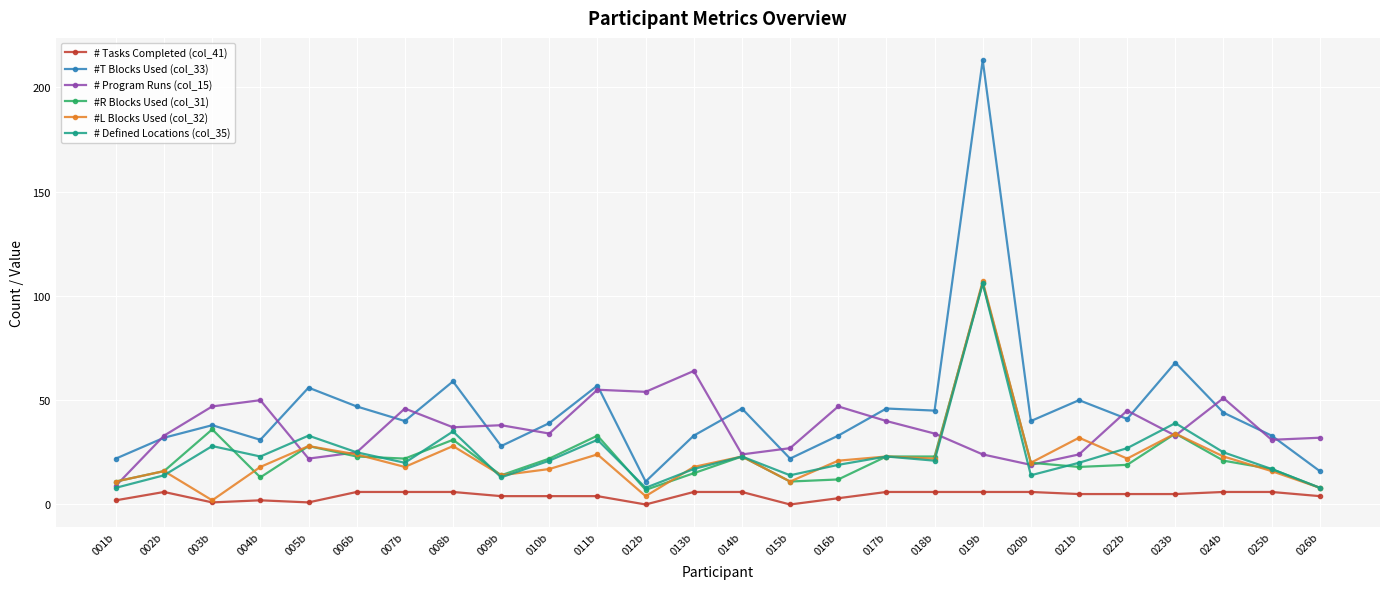

Reading left to right, transcribe all the data shown in this chart.

# Tasks Completed (col_41): 001b=2	002b=6	003b=1	004b=2	005b=1	006b=6	007b=6	008b=6	009b=4	010b=4	011b=4	012b=0	013b=6	014b=6	015b=0	016b=3	017b=6	018b=6	019b=6	020b=6	021b=5	022b=5	023b=5	024b=6	025b=6	026b=4
#T Blocks Used (col_33): 001b=22	002b=32	003b=38	004b=31	005b=56	006b=47	007b=40	008b=59	009b=28	010b=39	011b=57	012b=11	013b=33	014b=46	015b=22	016b=33	017b=46	018b=45	019b=213	020b=40	021b=50	022b=41	023b=68	024b=44	025b=33	026b=16
# Program Runs (col_15): 001b=9	002b=33	003b=47	004b=50	005b=22	006b=25	007b=46	008b=37	009b=38	010b=34	011b=55	012b=54	013b=64	014b=24	015b=27	016b=47	017b=40	018b=34	019b=24	020b=19	021b=24	022b=45	023b=33	024b=51	025b=31	026b=32
#R Blocks Used (col_31): 001b=11	002b=16	003b=36	004b=13	005b=28	006b=23	007b=22	008b=31	009b=14	010b=22	011b=33	012b=7	013b=15	014b=23	015b=11	016b=12	017b=23	018b=23	019b=106	020b=20	021b=18	022b=19	023b=34	024b=21	025b=17	026b=8
#L Blocks Used (col_32): 001b=11	002b=16	003b=2	004b=18	005b=28	006b=24	007b=18	008b=28	009b=14	010b=17	011b=24	012b=4	013b=18	014b=23	015b=11	016b=21	017b=23	018b=22	019b=107	020b=20	021b=32	022b=22	023b=34	024b=23	025b=16	026b=8
# Defined Locations (col_35): 001b=8	002b=14	003b=28	004b=23	005b=33	006b=25	007b=20	008b=35	009b=13	010b=21	011b=31	012b=8	013b=17	014b=23	015b=14	016b=19	017b=23	018b=21	019b=106	020b=14	021b=20	022b=27	023b=39	024b=25	025b=17	026b=8